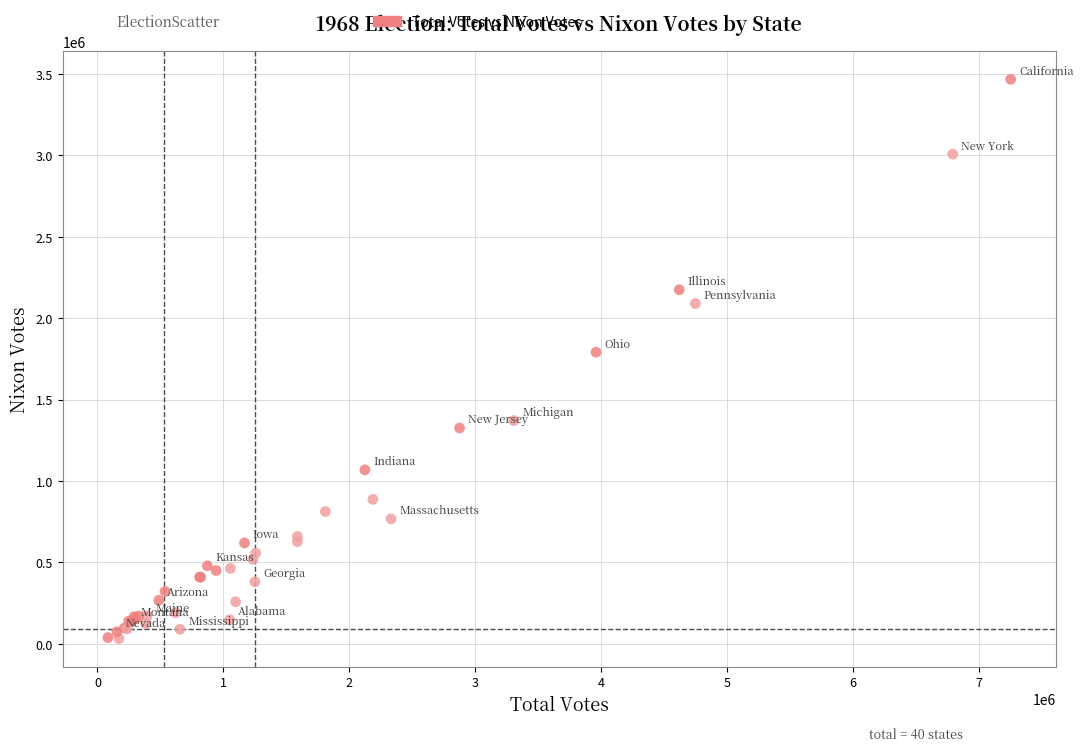

What Y value in the scatter plot is closest to 1749338?

1791014